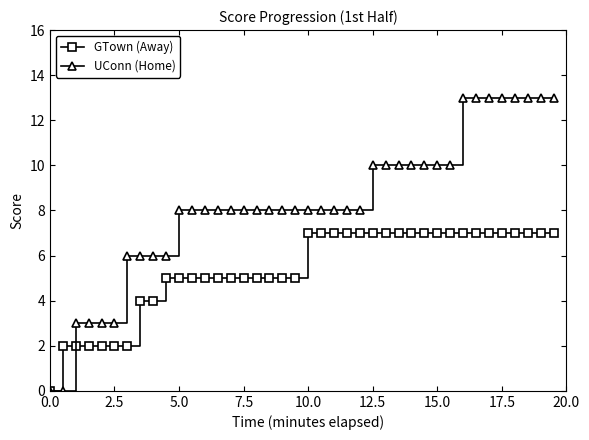

What is the value of the GTown (Away) point at the 19th from the left?

5